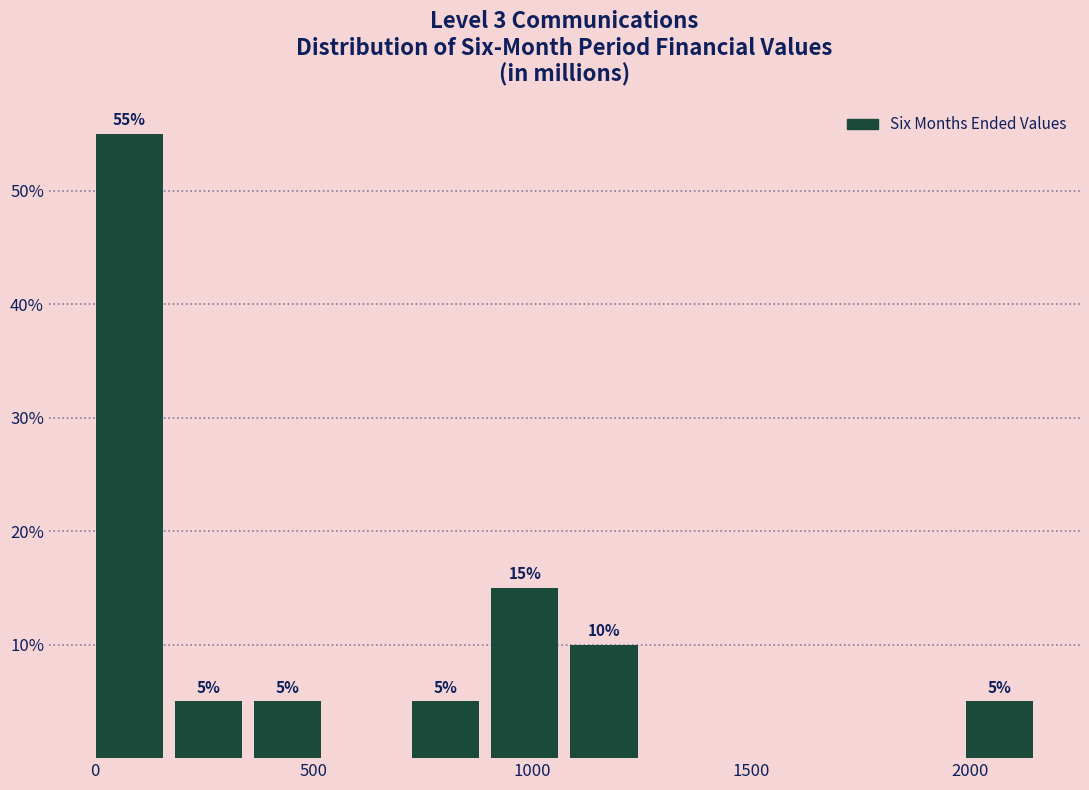

Around what value on the x-axis is the tallest bar? Give the approximate position of its centre, as read against the axis.

100